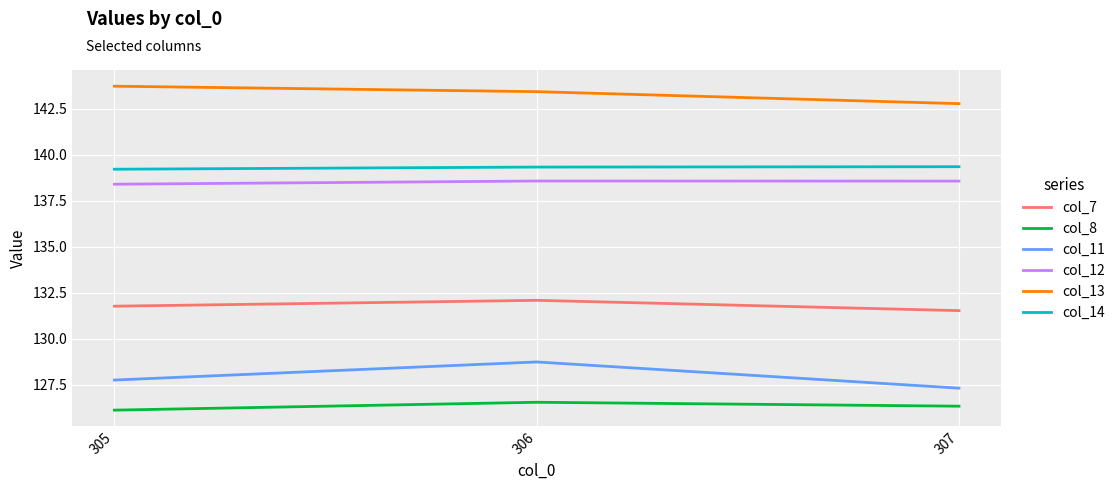

Which series has the largest total across all categories?

col_13